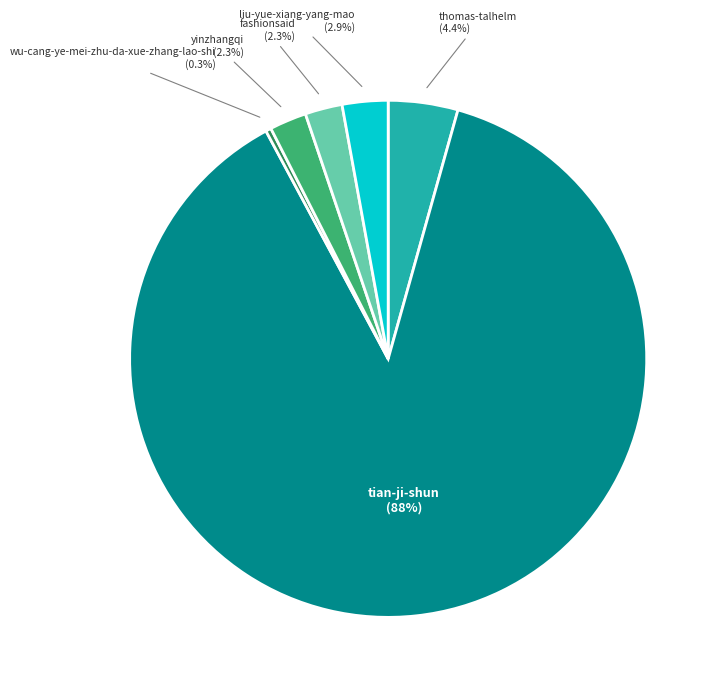

Approximately how many times larger is the value at yinzhangqi compared to fashionsaid?

1.0